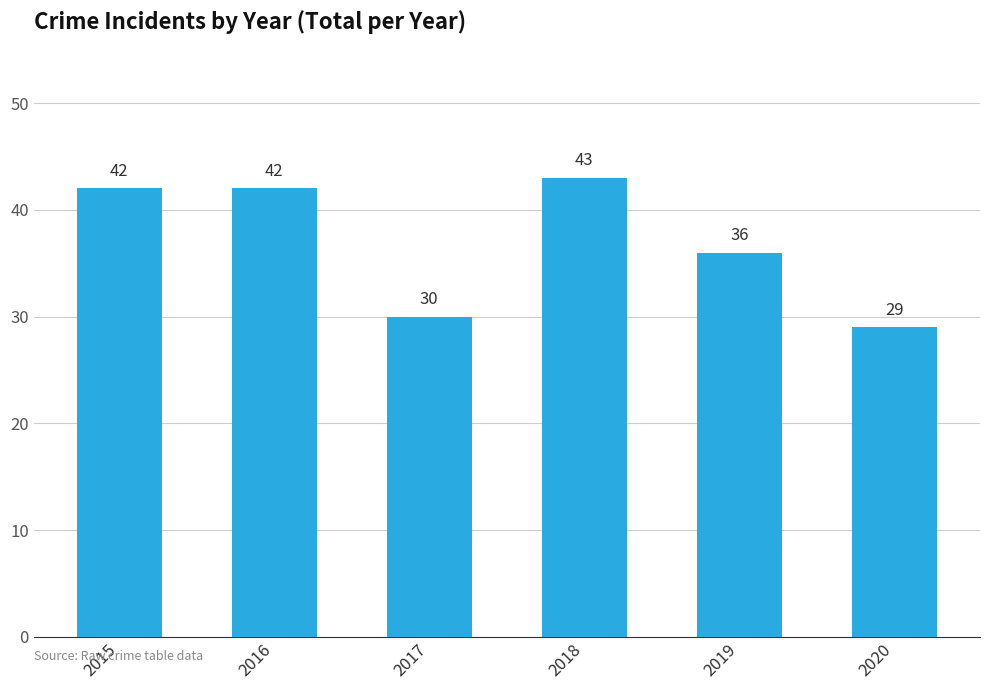

What is the maximum value shown in the chart?

43